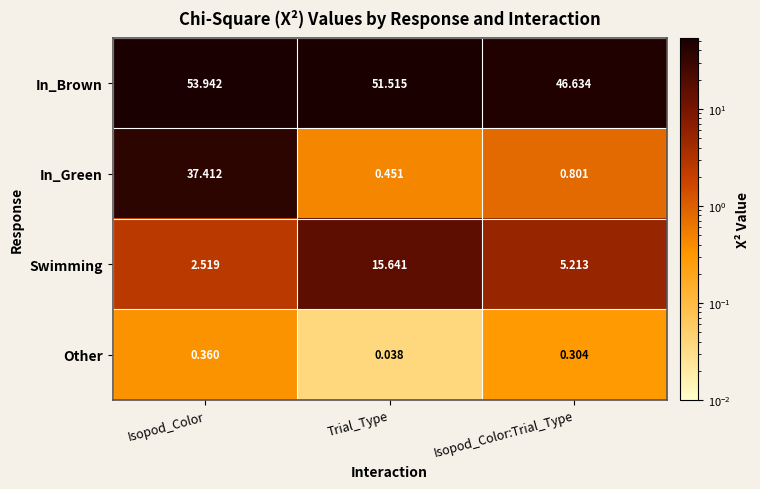

Where does the In_Brown series first go above 51?

Isopod_Color